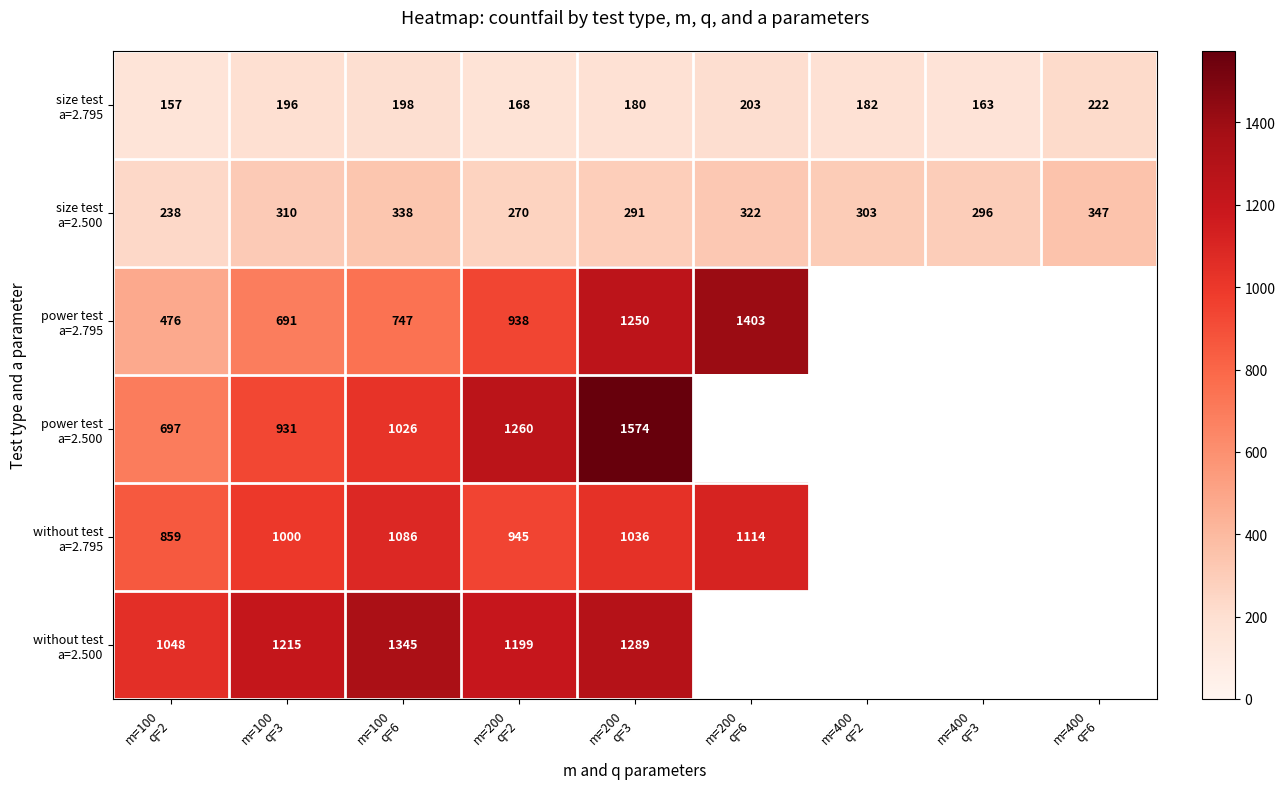

Which series has the largest range (max minus min)?

power test a=2.795